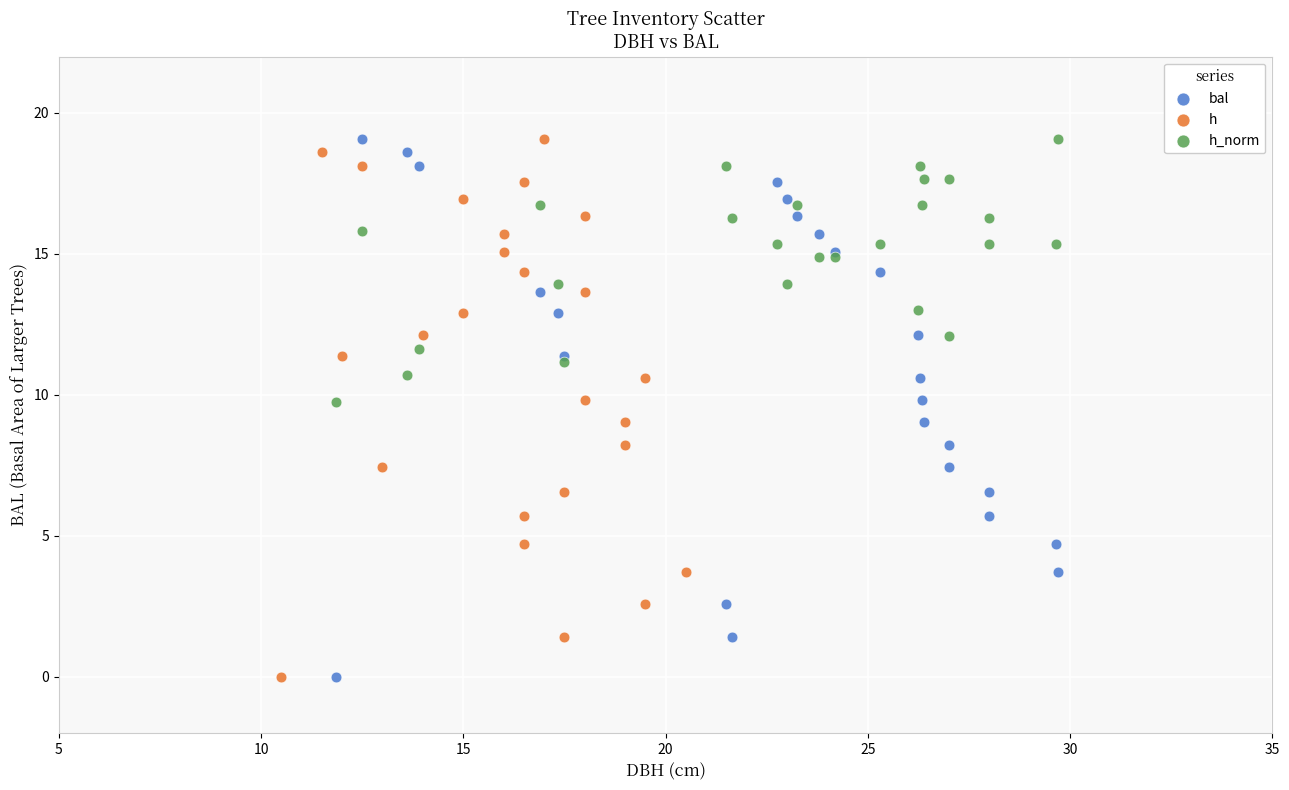

What are all the series names shown in the legend?

bal, h, h_norm